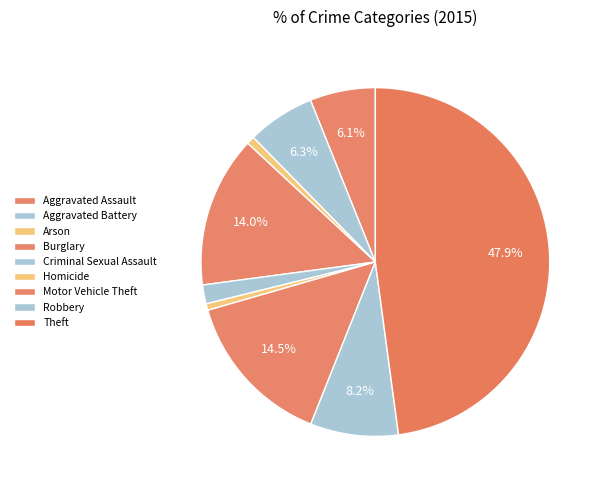

To the nearest percent, what is the difference between the Homicide and Aggravated Battery slice percentages?

6%